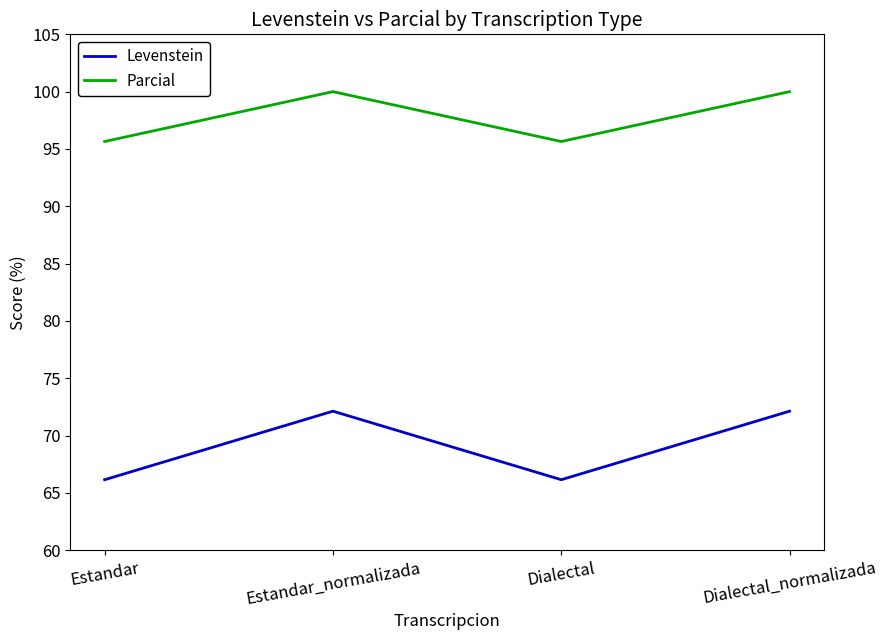

True or false: Parcial has more than 1 points higher than both neighbors.

False